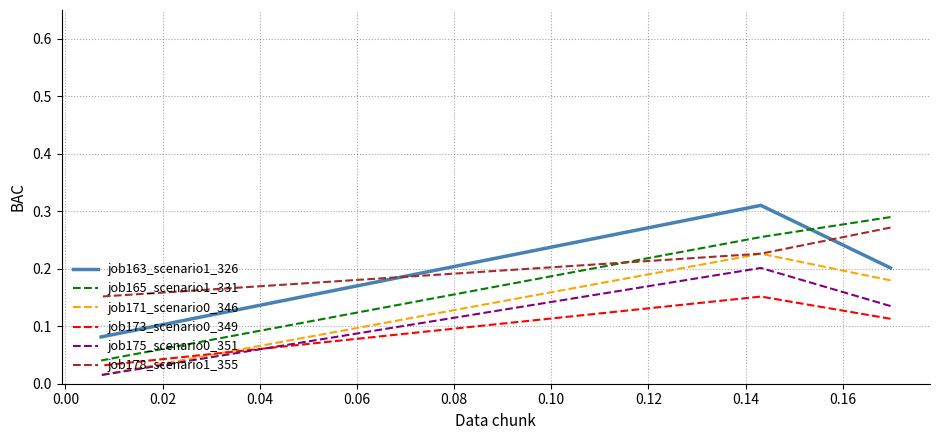

The value of job178_scenario1_355 at 0.00 is 0.4. True or false?

False